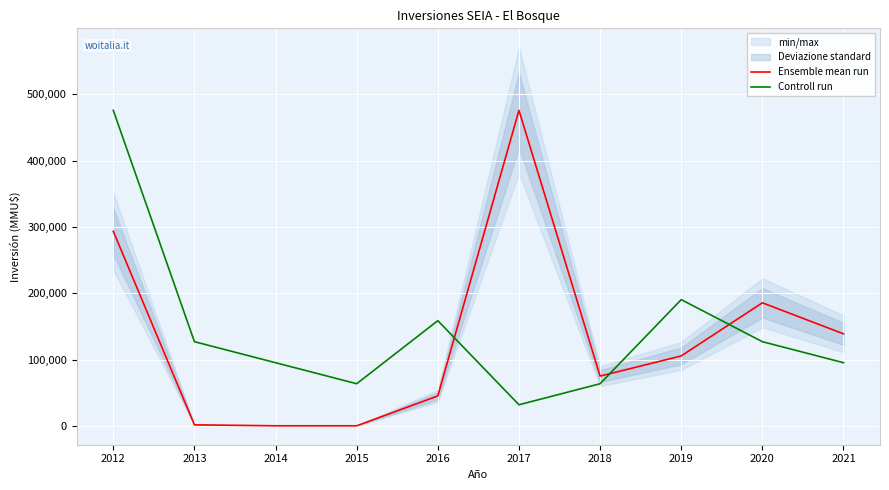

What is the value of the Ensemble mean run point at the 6th from the left?

476000.0